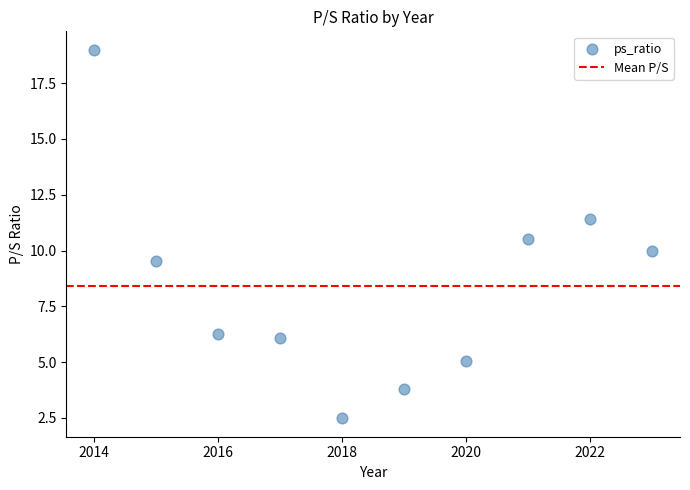

What is the range of X values (max minus min)?

9.0